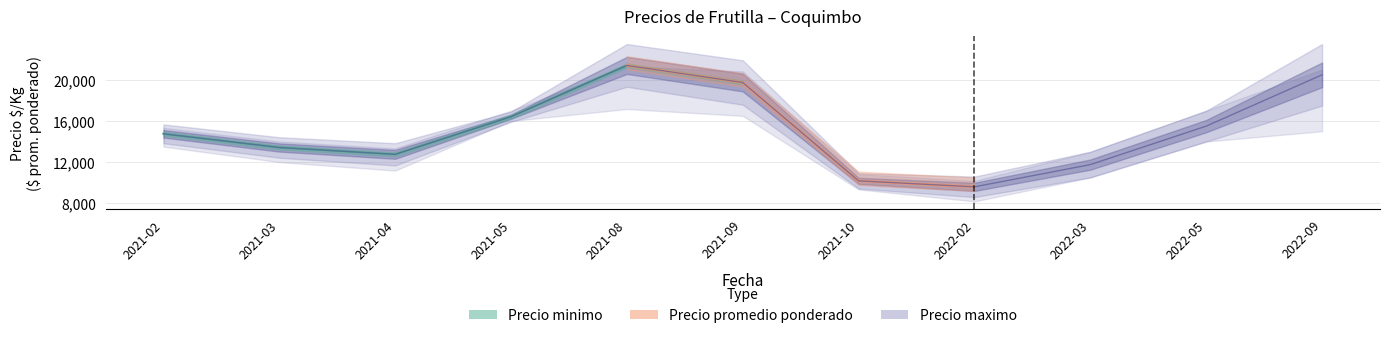

Where does the Precio promedio ponderado series first go above 14750?

2021-05